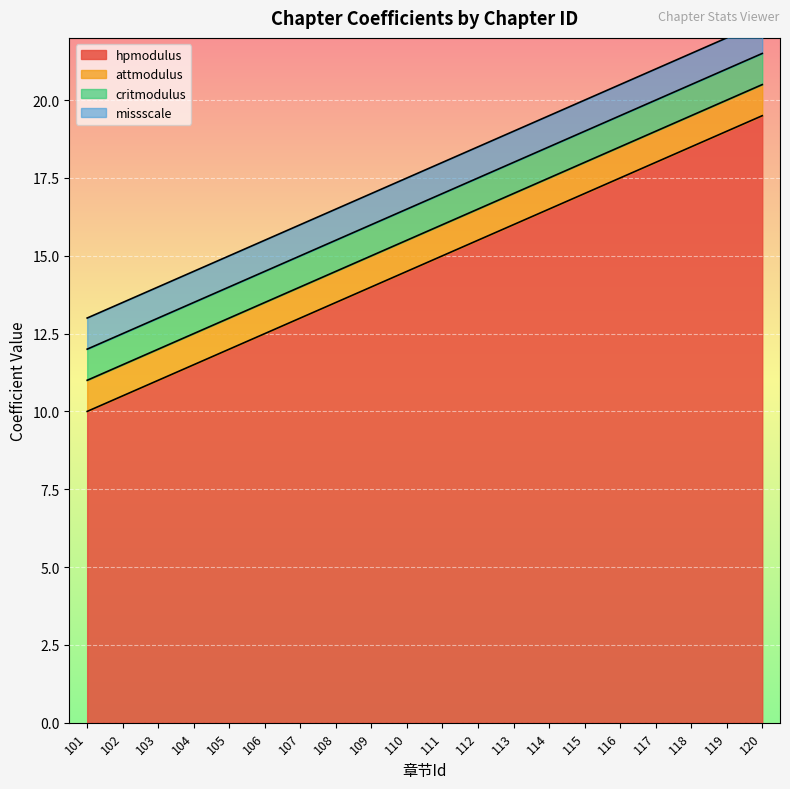

Between 103 and 110, which series saw the biggest shift?

hpmodulus